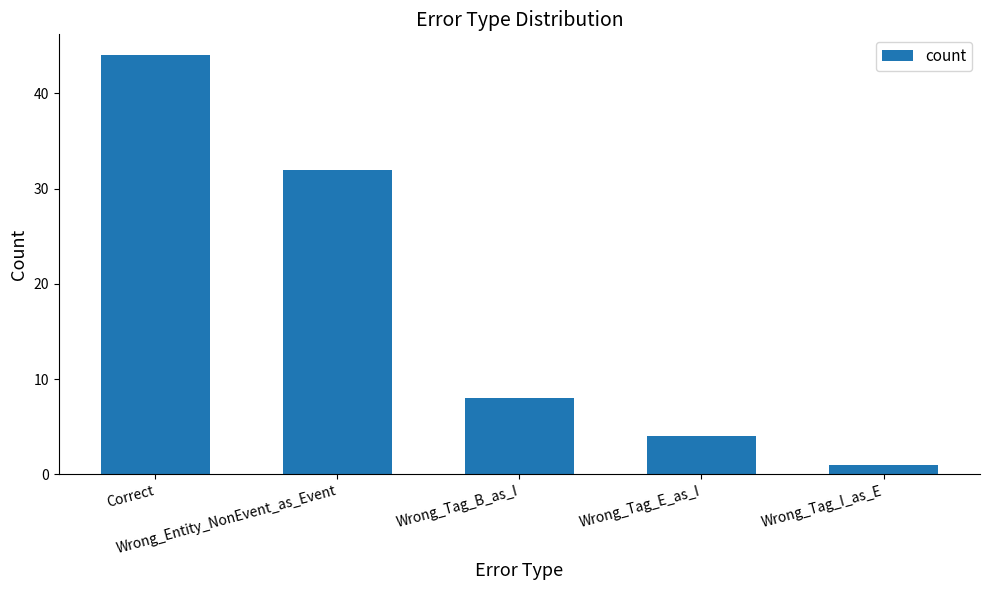

Reading left to right, list all the values displayed in this chart.

Correct=44	Wrong_Entity_NonEvent_as_Event=32	Wrong_Tag_B_as_I=8	Wrong_Tag_E_as_I=4	Wrong_Tag_I_as_E=1